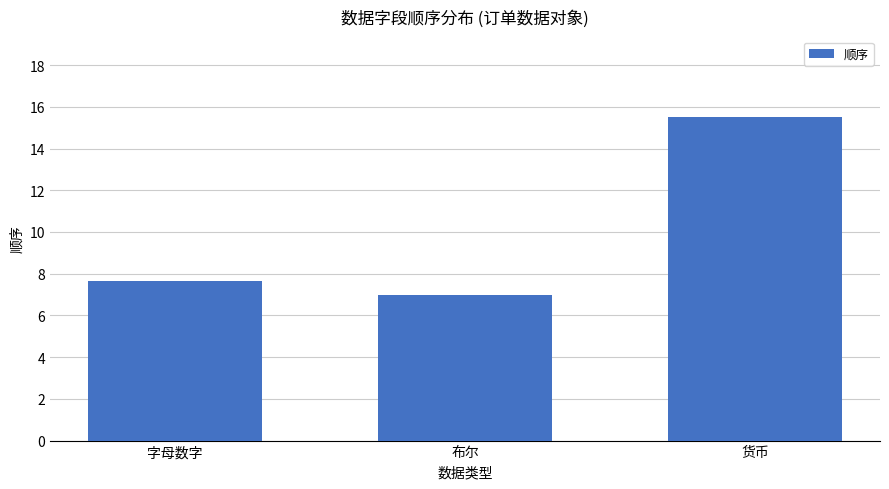

What is the sum of all values?

30.2